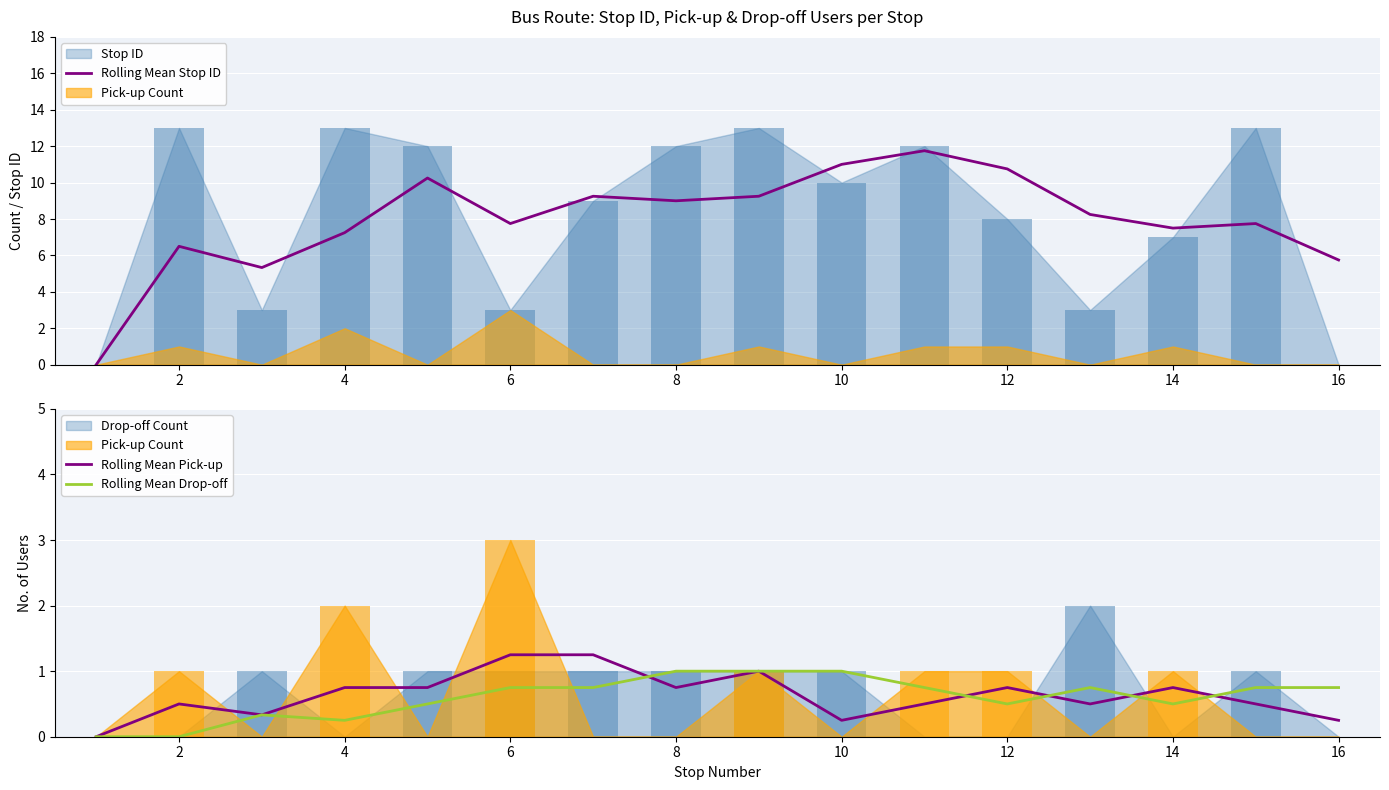

True or false: Rolling Mean Pick-up has a value of 0.5 at 2.

True